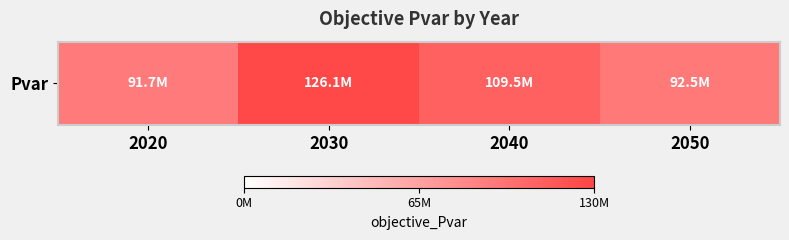

Reading left to right, list all the values displayed in this chart.

2020=91662874.6	2030=126051306.0	2040=109472664.8	2050=92479507.6